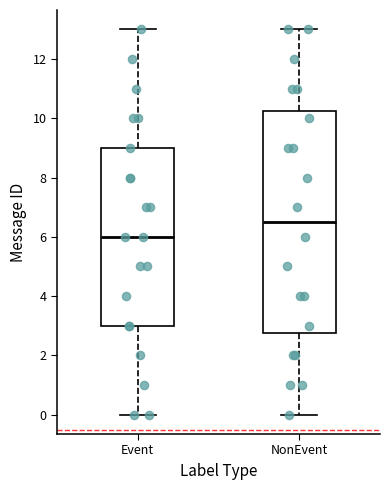

Which box is the tallest, from its lower edge to its upper edge?

NonEvent